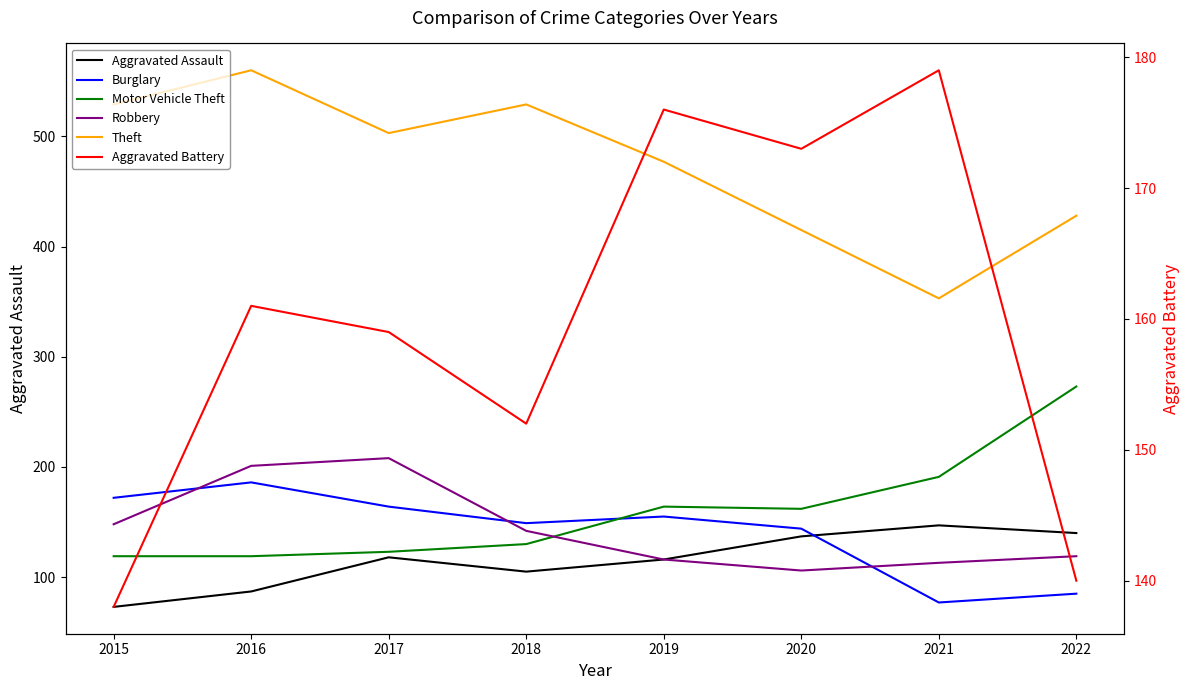

Is the value of Aggravated Battery at 2015 greater than the value of Burglary at 2015?

No